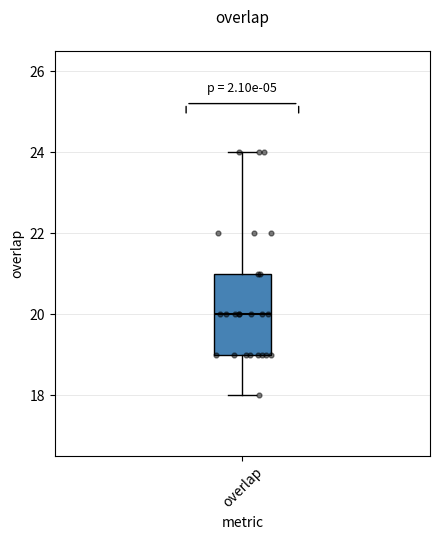

Transcribe this box plot: give where the median line is, the range the box spans, and where the two whiskers end, as read against the y-axis. The values are not printed on the chart, so give them approximately, as read against the axis.

median 20, box 19 to 21, whiskers 18 to 24